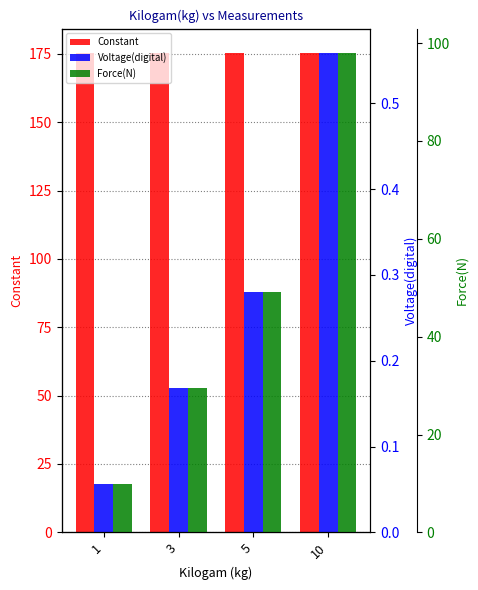

Which series has the largest range (max minus min)?

Force(N)